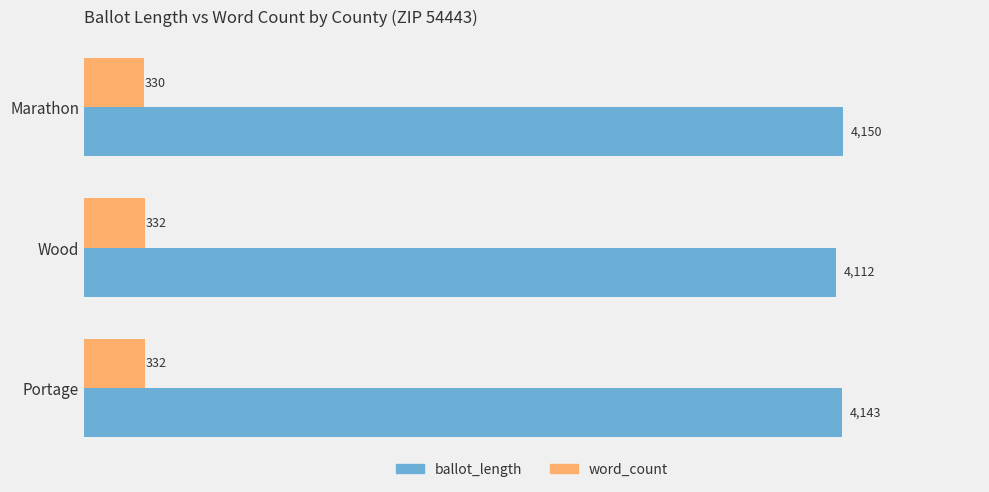

Which series changed the most between Portage and Wood?

ballot_length